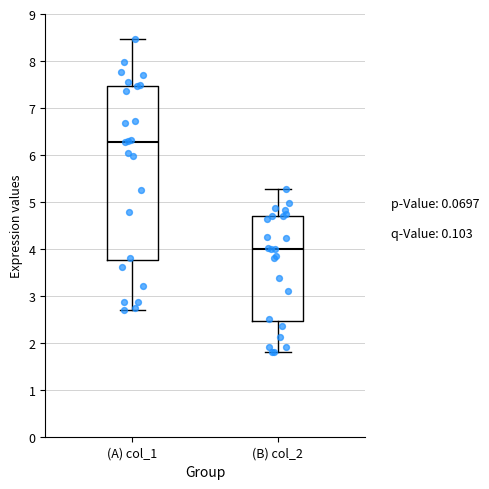

Reading left to right, transcribe this box plot: for each box, give where its median line is, the range the box spans, and where its two whiskers end, as read against the y-axis. The values are not printed on the chart, so give them approximately, as read against the axis.

(A) col_1: median 6.3, box 3.8 to 7.5, whiskers 2.7 to 8.5
(B) col_2: median 4.0, box 2.5 to 4.7, whiskers 1.8 to 5.3